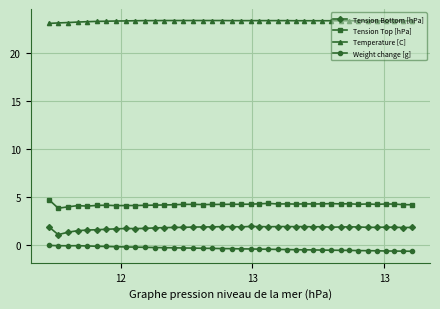

What is the maximum value shown in the chart?

23.4